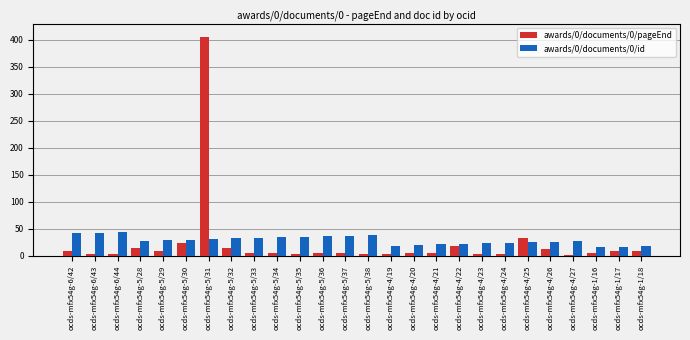

Which category has the highest value across all series?

ocds-mfx54g-5/31